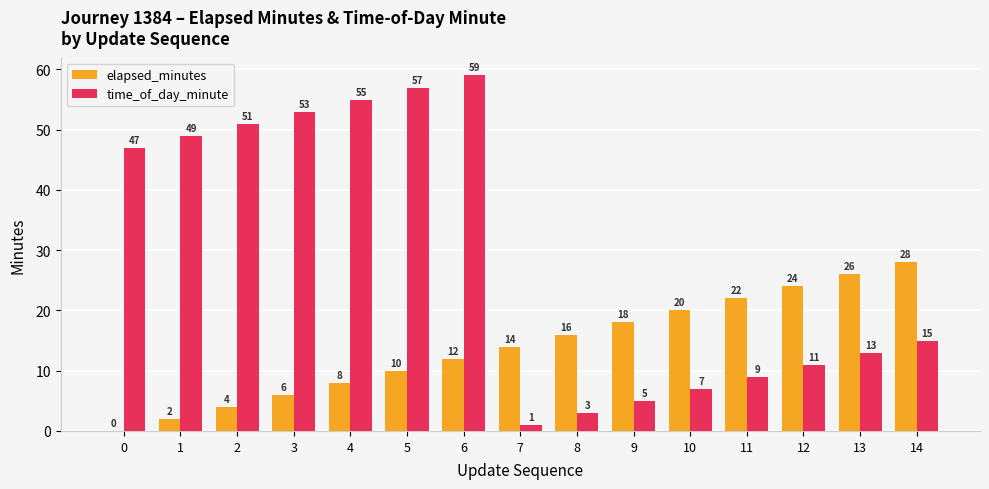

How many categories are shown in the chart?

15